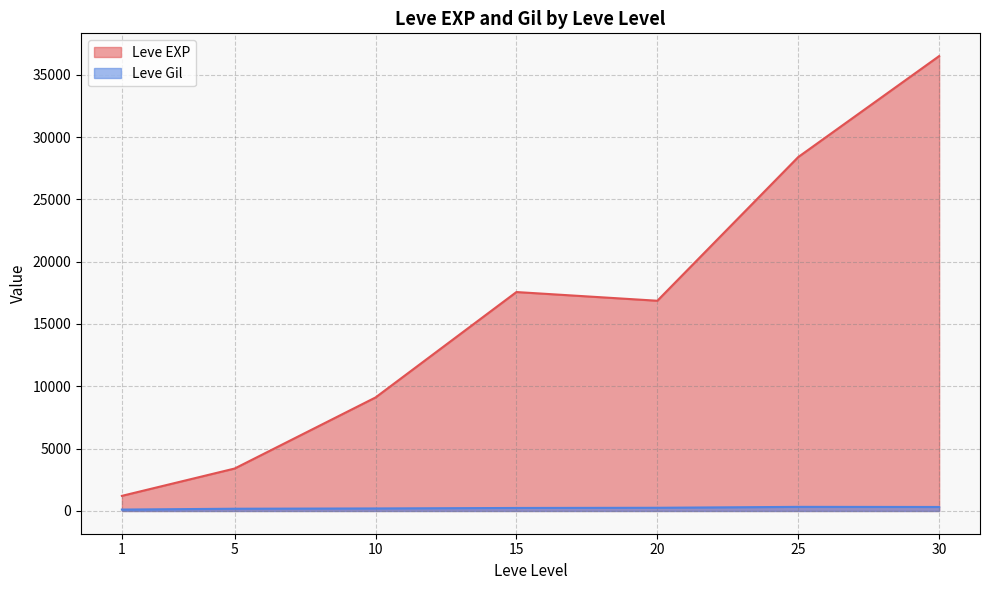

At which category is the sum across all series the highest?

30